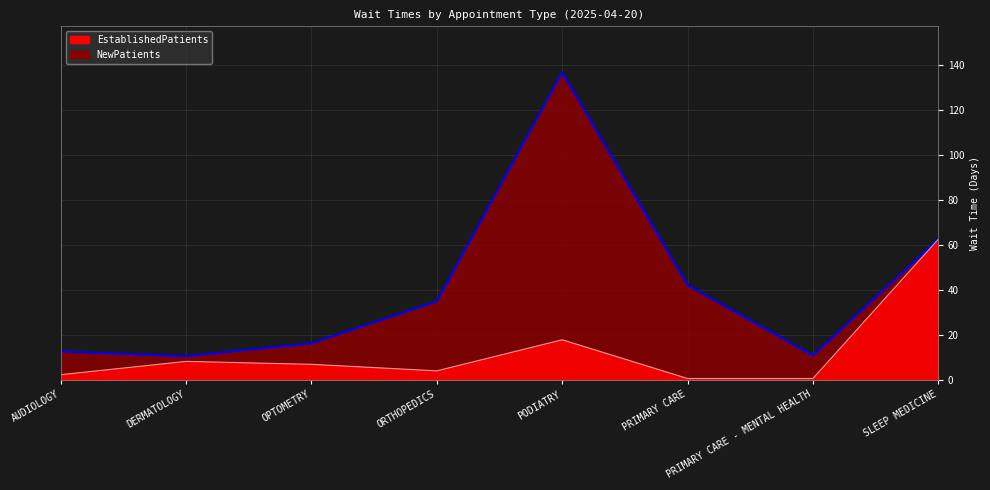

Which category has the lowest value across all series?

PRIMARY CARE